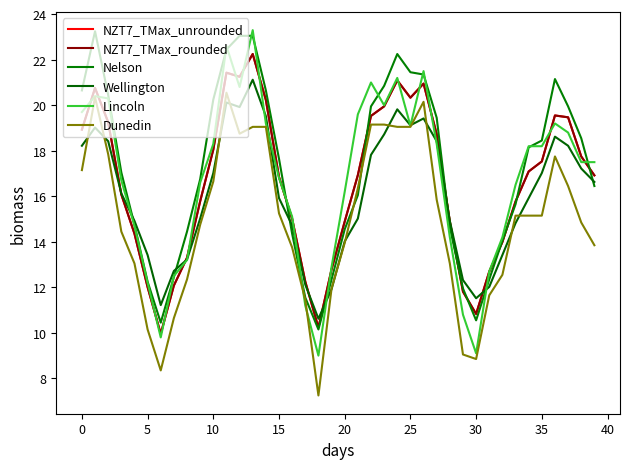

Is this an area chart (filled region under the line)?

No